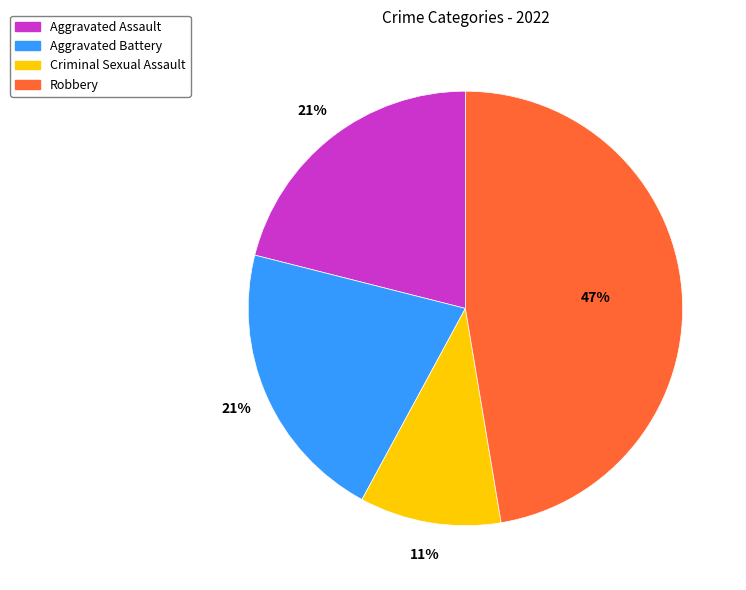

How many segments does this pie chart have?

4